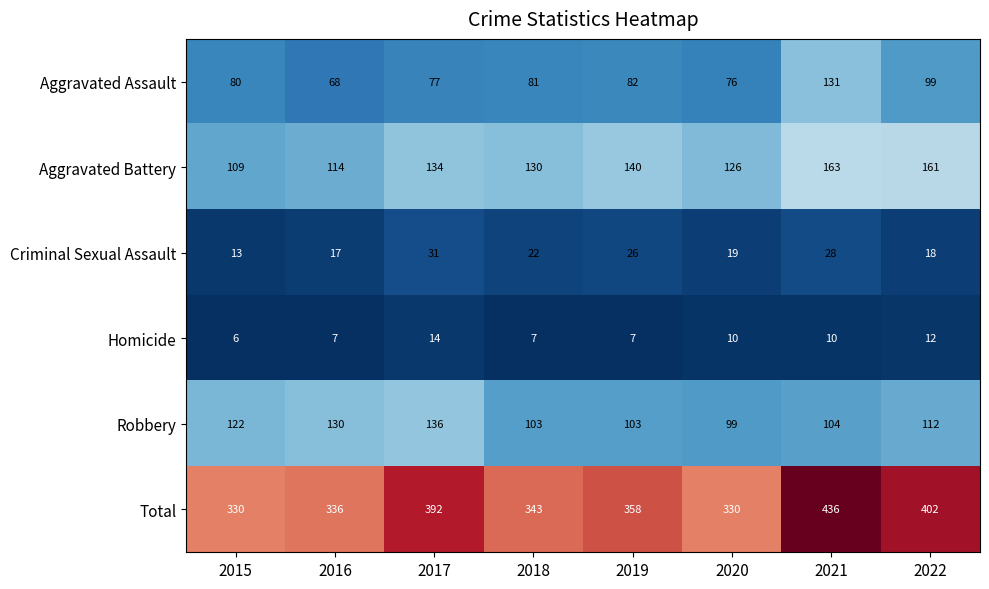

Where is Total nearest to the value 383?

2017